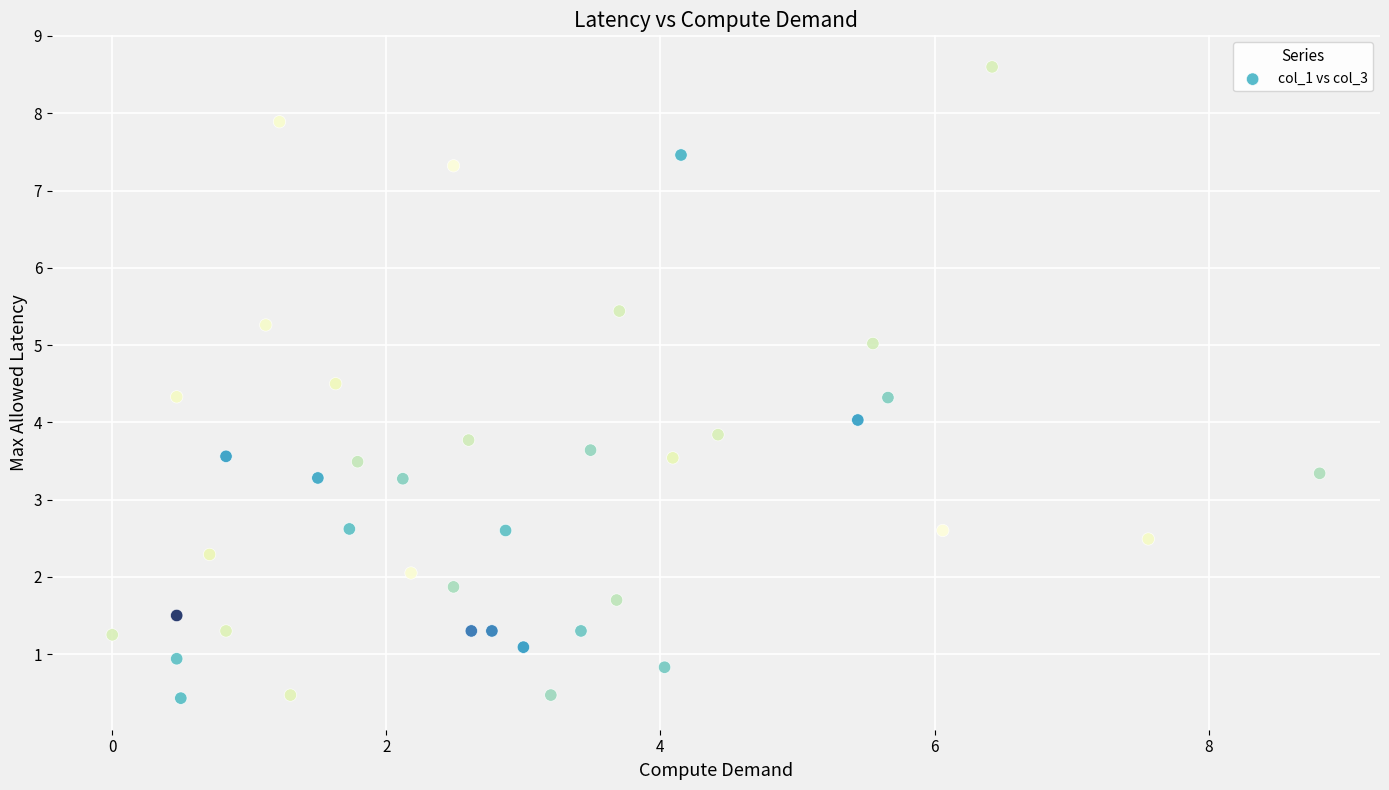

What is the range of X values (max minus min)?

8.8